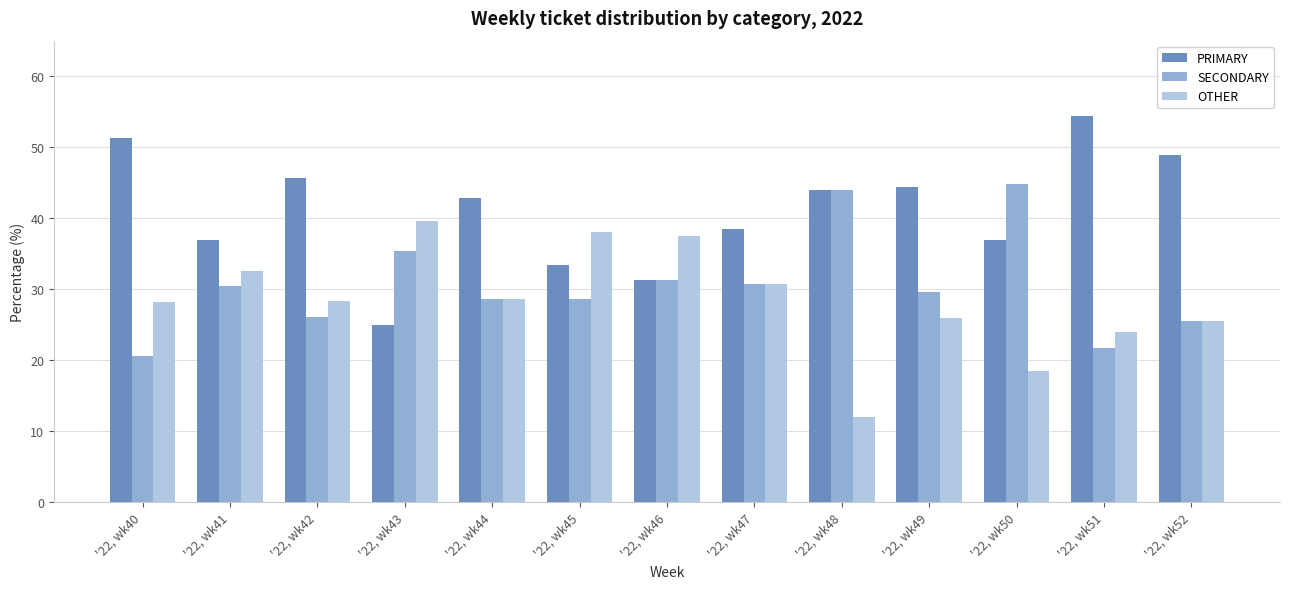

The PRIMARY series shows 44.4 at '22, wk49. True or false?

True